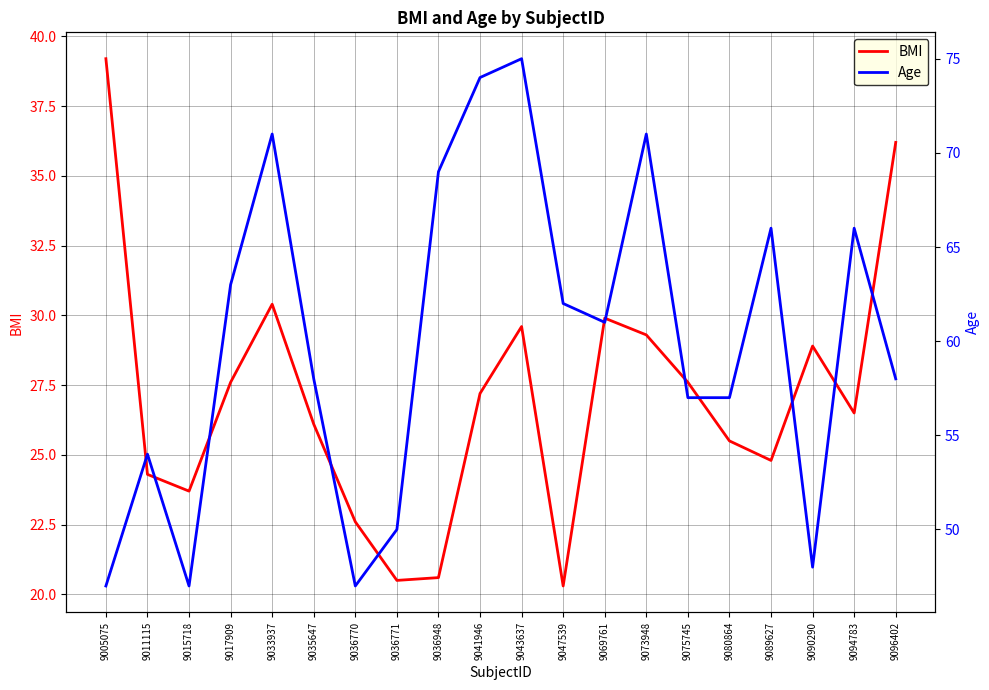

What is the sum of the Age values at 9043637 and 9036770?

122.0